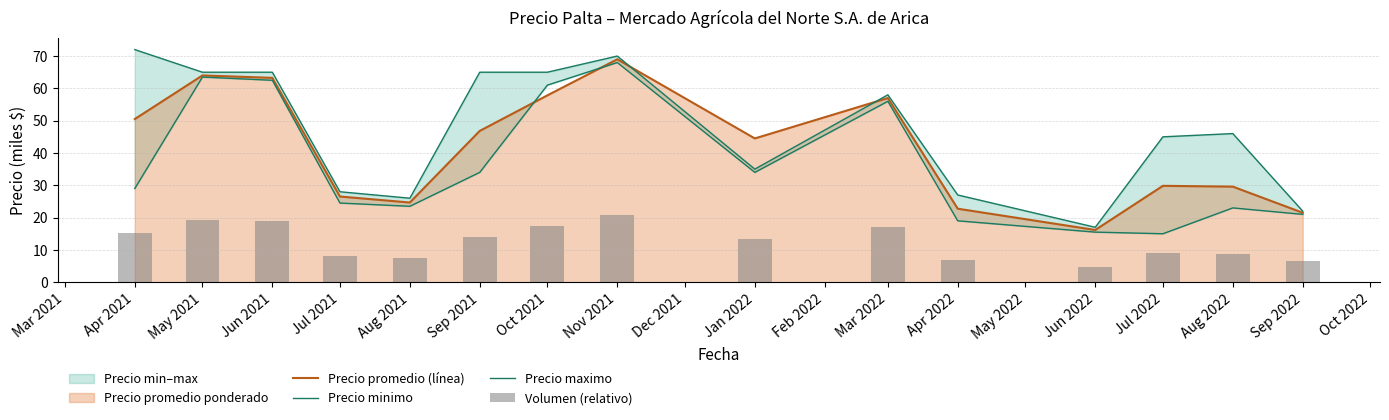

How many categories are shown in the chart?

15